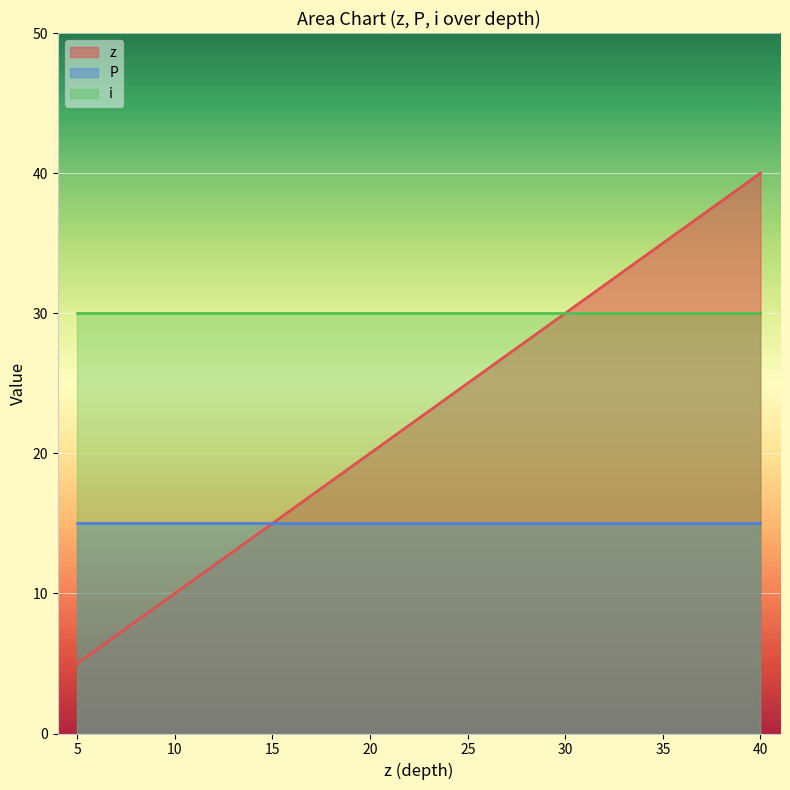

Reading left to right, what are all the values shown in this chart?

z: 1=5	1=10	1=20	1=30	1=40
P: 1=15	1=15	1=15	1=15	1=15
i: 1=30	1=30	1=30	1=30	1=30